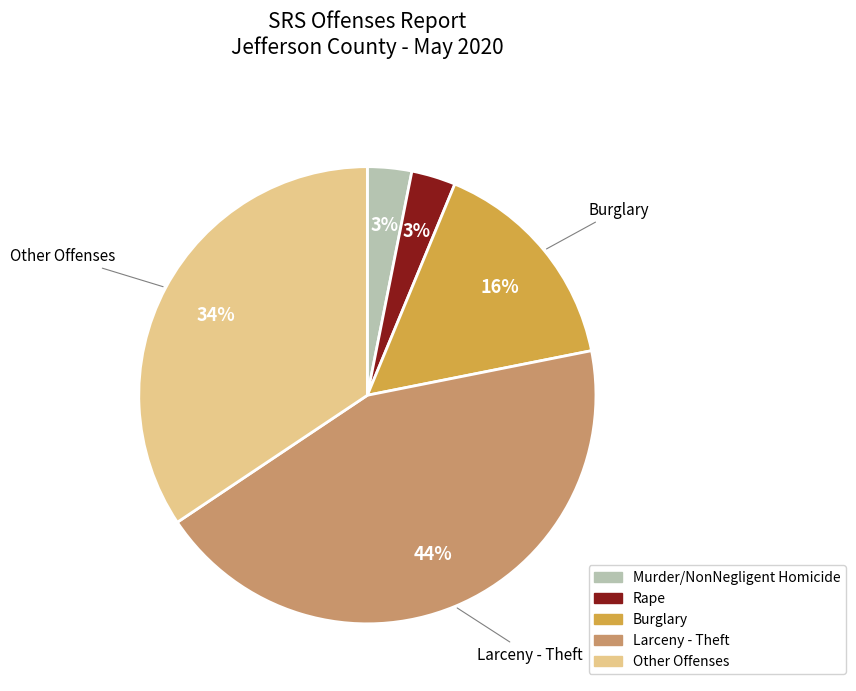

Which category has the biggest portion of the pie?

Larceny - Theft